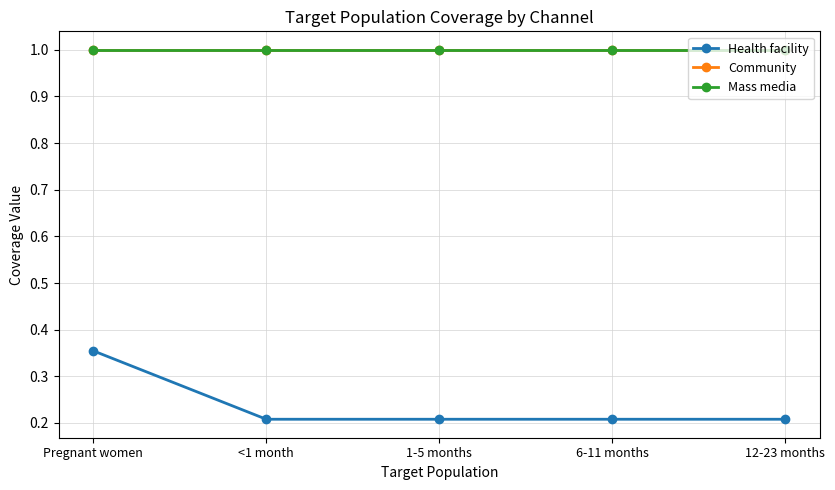

Is this an area chart (filled region under the line)?

No